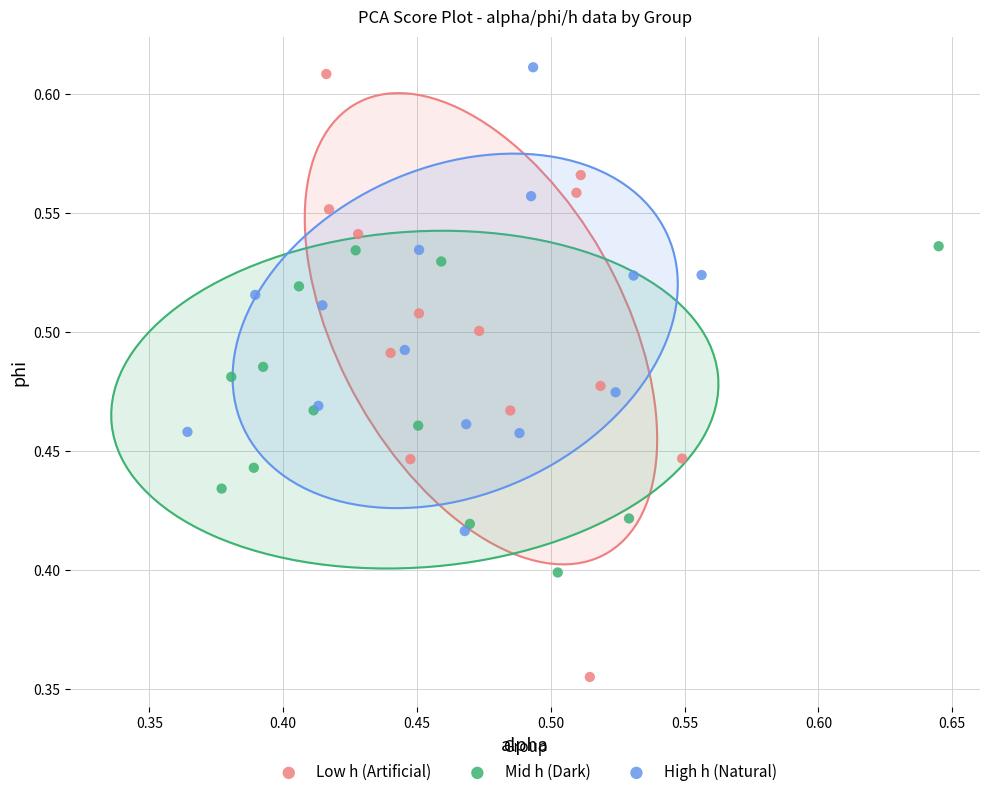

Which series has the largest Y range (max minus min)?

Low h (Artificial)